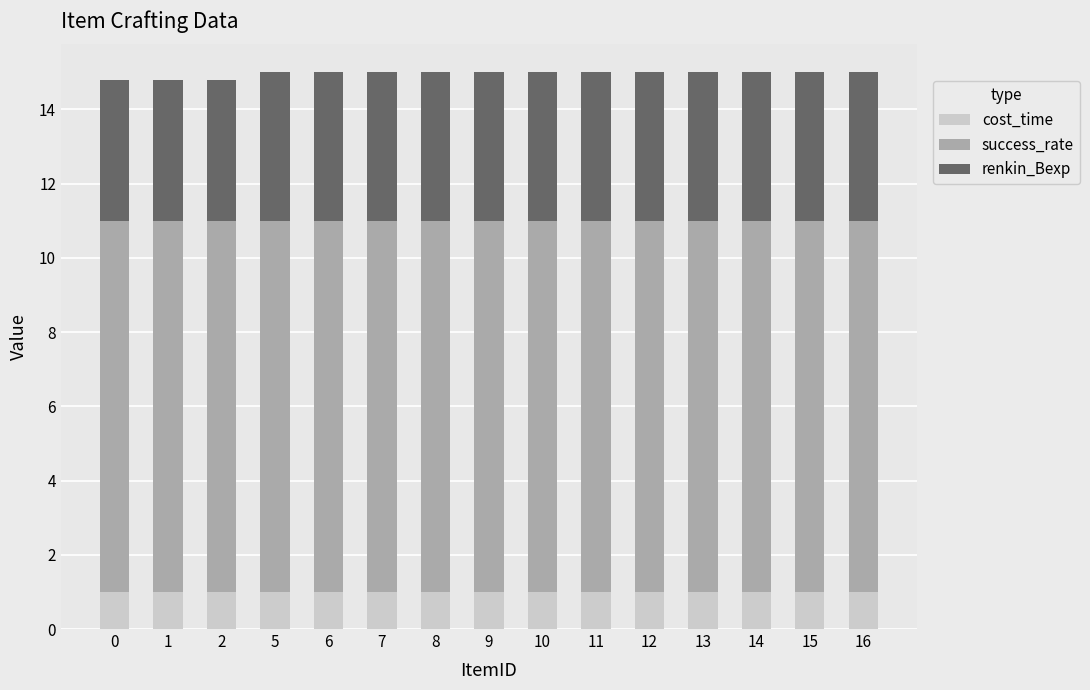

What is the total value across all series at 15?

15.0